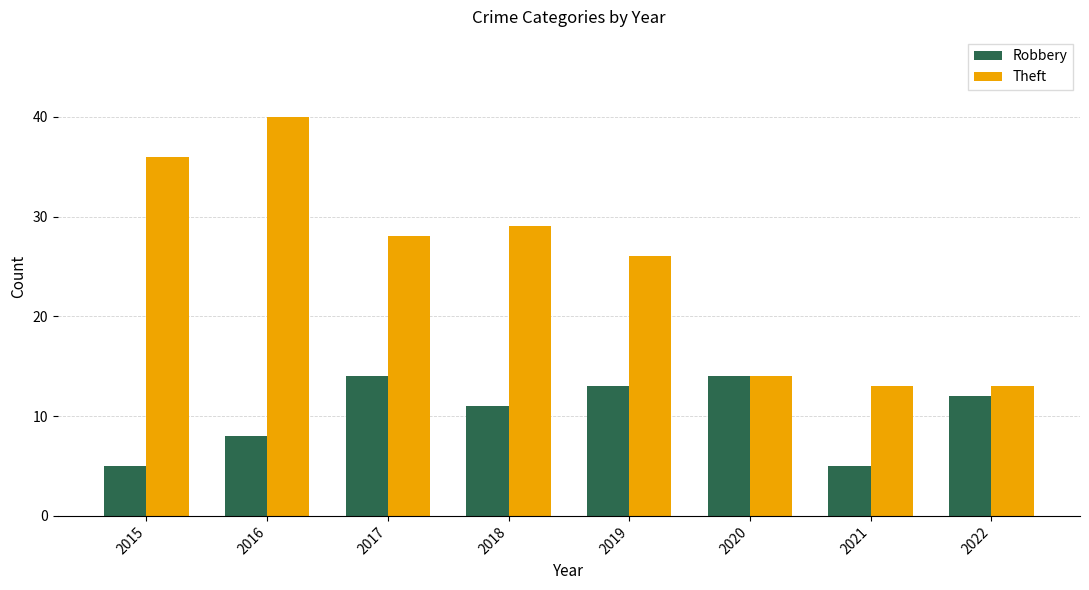

At which label is Robbery closest to 9?

2016